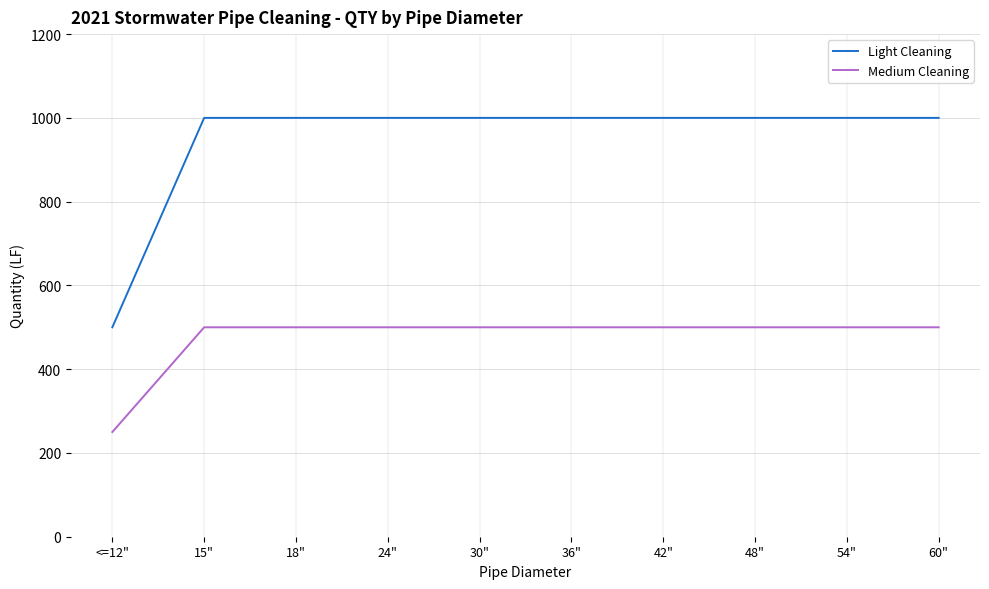

How many values in the Light Cleaning series are below 1000?

1